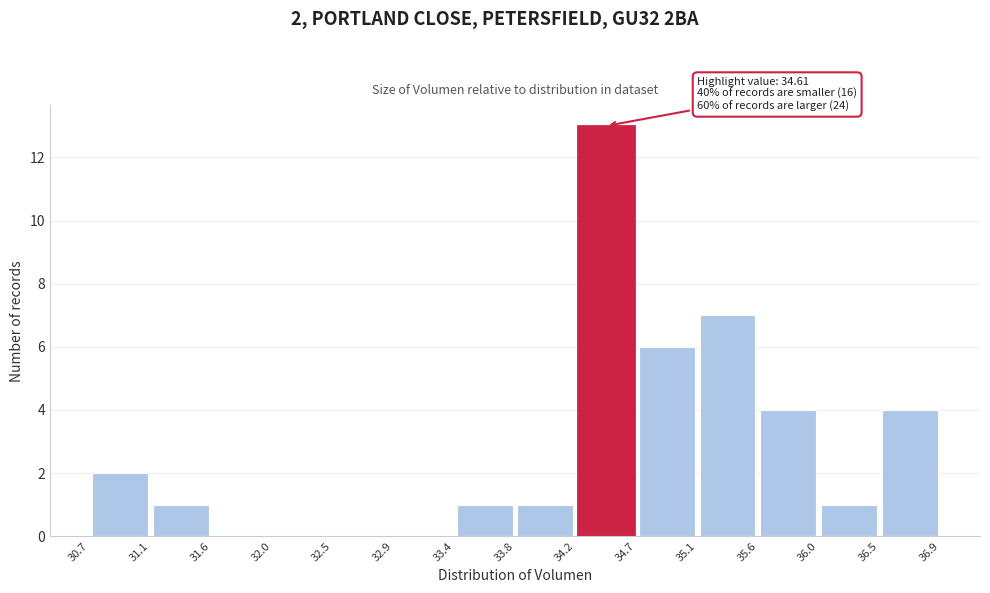

Over which range of the x-axis is the bar tallest?

34.2 to 34.7